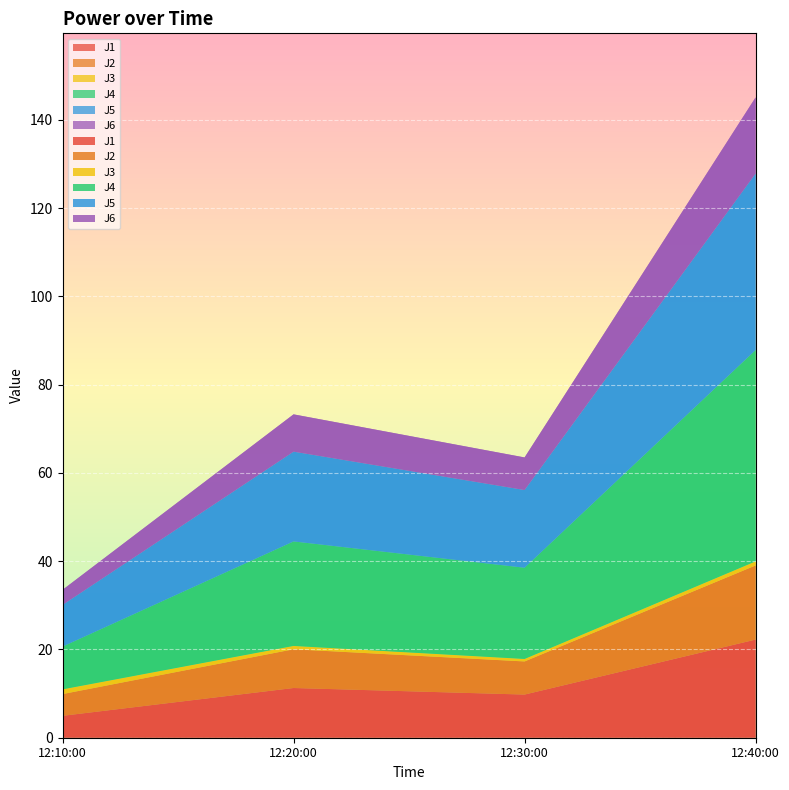

Reading right to left, list all the values displayed in this chart.

J1: 22.2	9.8	11.3	5.0
J2: 16.8	7.5	8.8	4.9
J3: 0.9	0.6	0.8	1.1
J4: 47.9	20.7	23.7	9.7
J5: 40.0	17.6	20.3	9.4
J6: 17.2	7.4	8.5	3.4